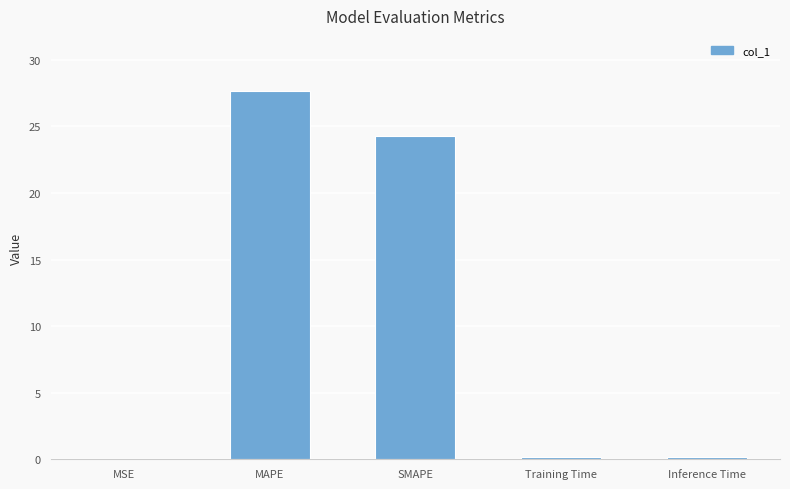

Where is the data nearest to the value 13?

SMAPE